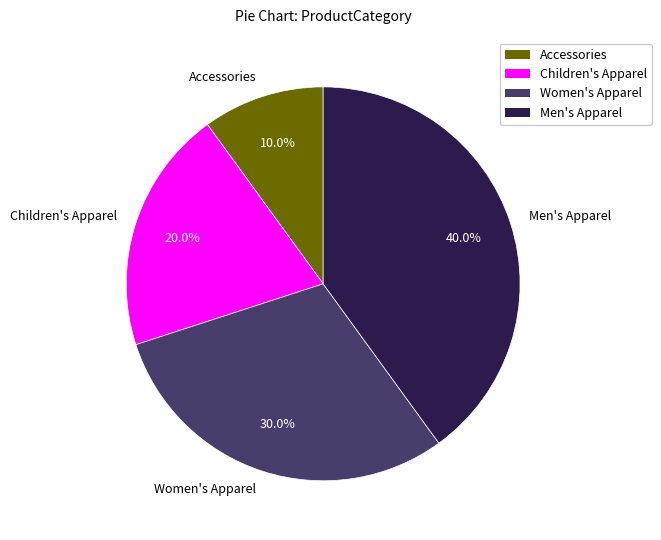

Between Children's Apparel and Men's Apparel, which is larger?

Men's Apparel